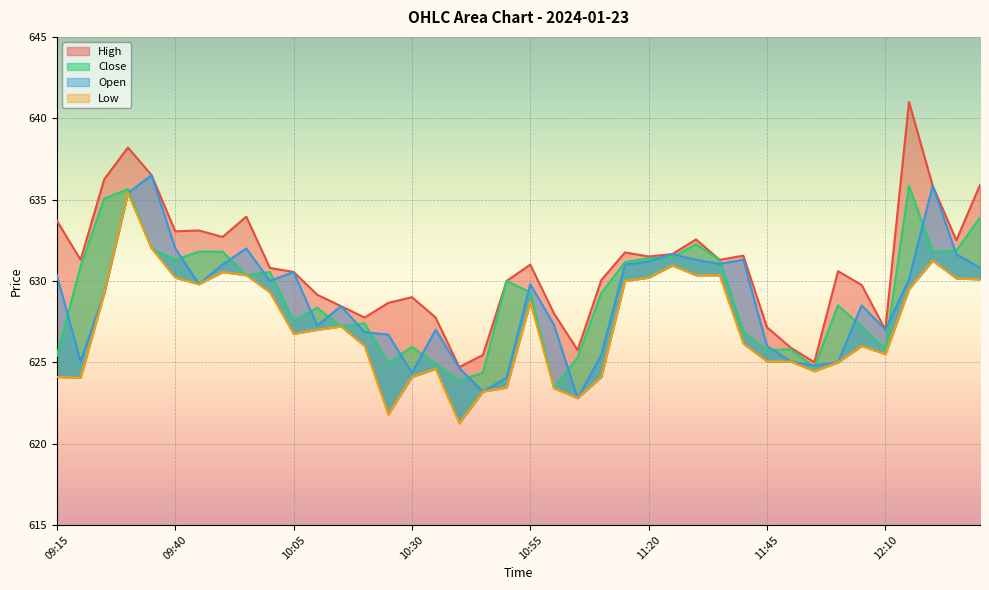

How many interior local valleys does the Low series have?

8